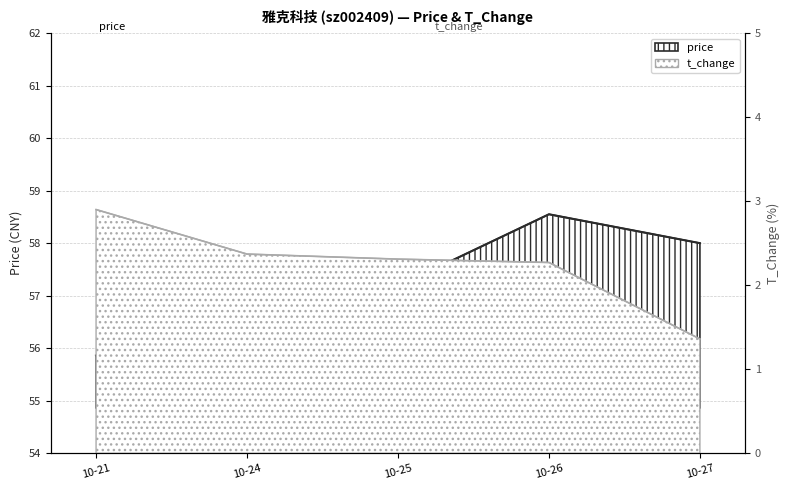

How many lines are shown in the chart?

2